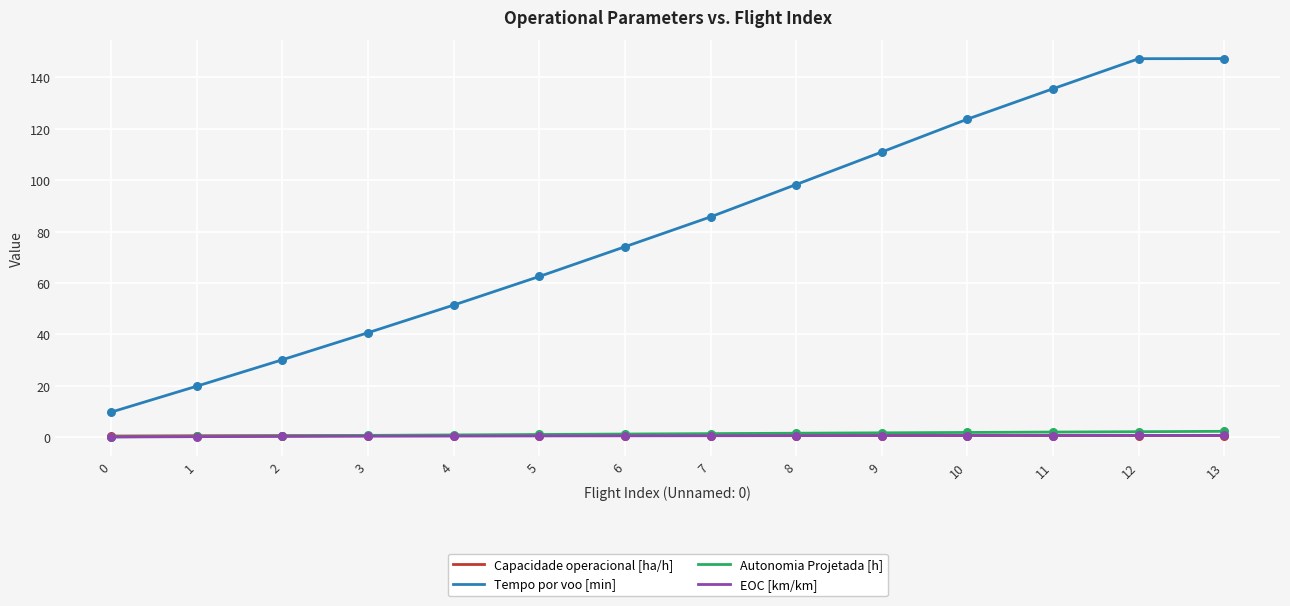

Which series has the largest range (max minus min)?

Tempo por voo [min]